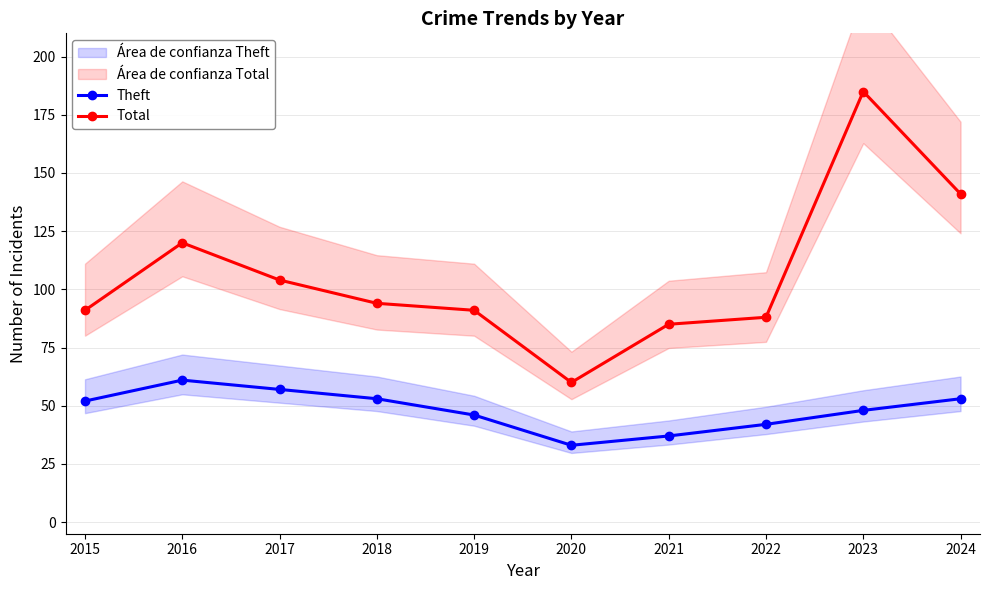

Which category has the highest value across all series?

2023